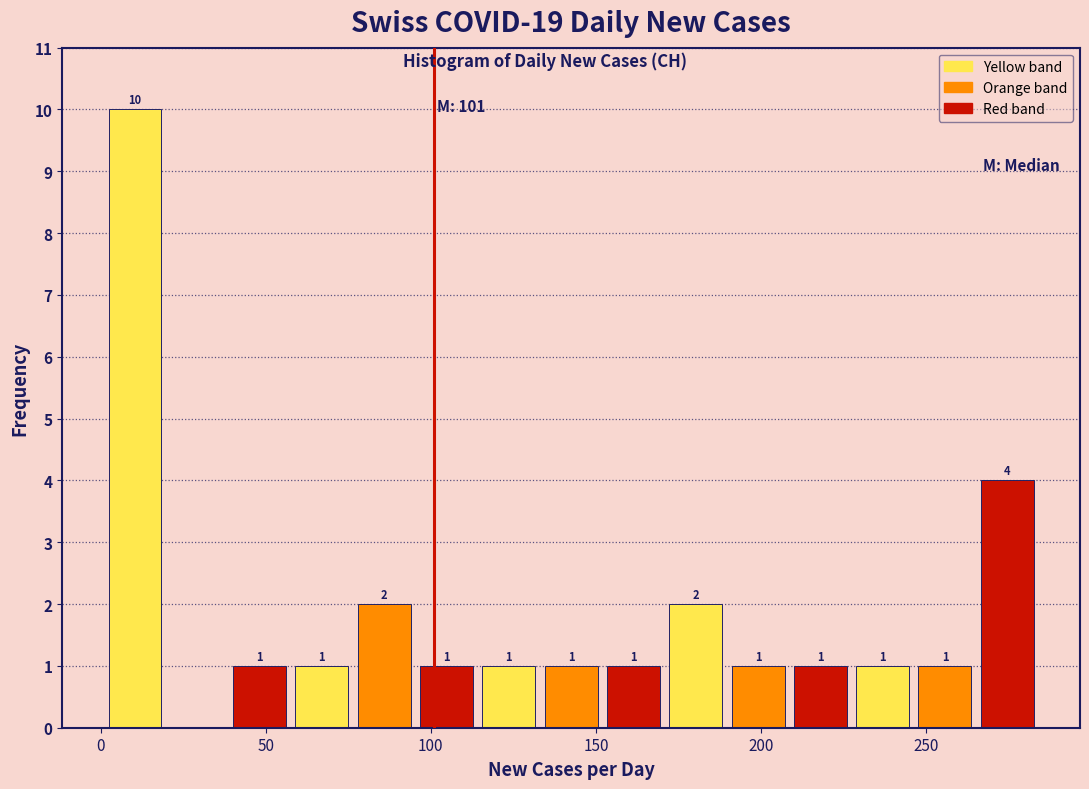

Read against the x-axis, roughly where is the centre of the tallest bar?

10